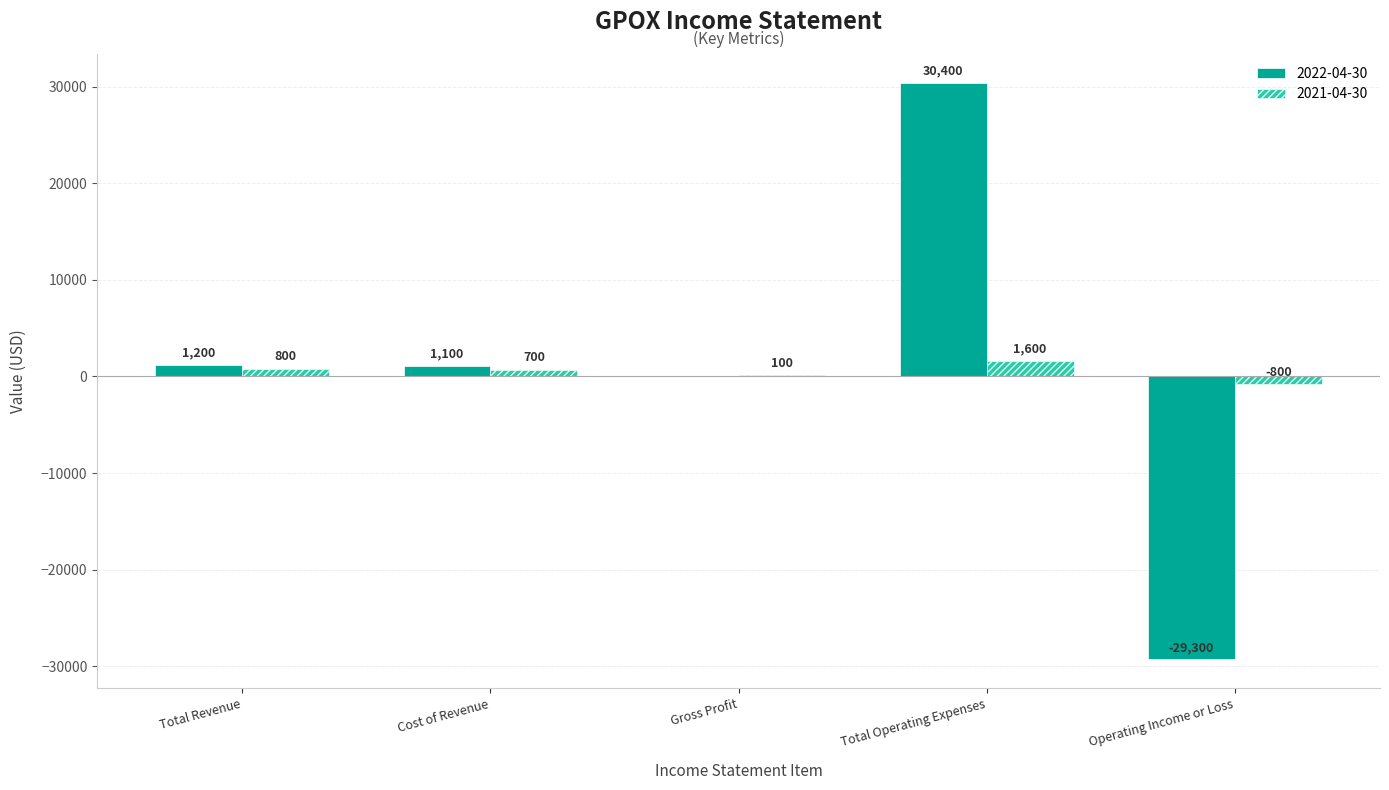

True or false: 2022-04-30 has a value of 592 at Cost of Revenue.

False